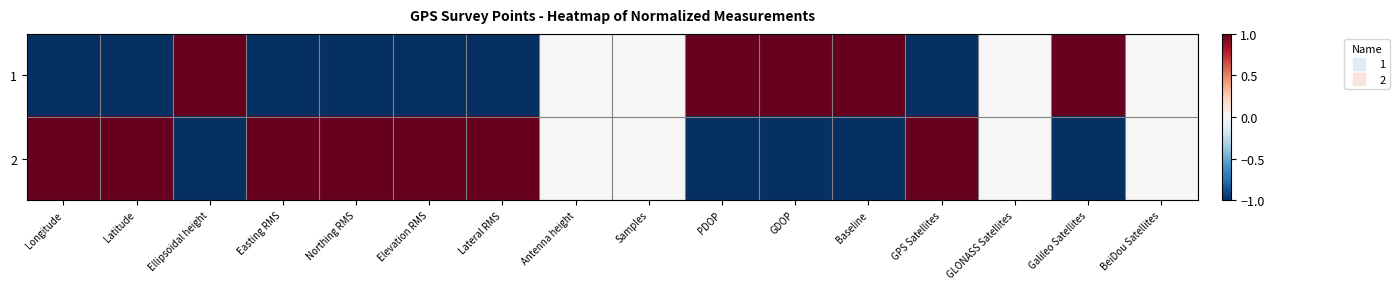

At how many categories does at least one series exceed 0?

12